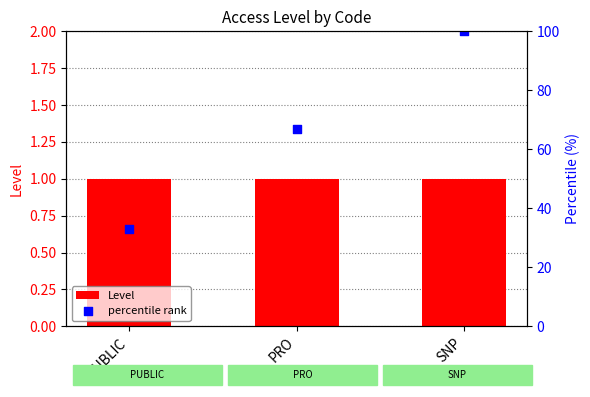

At how many categories does at least one series exceed 17?

3